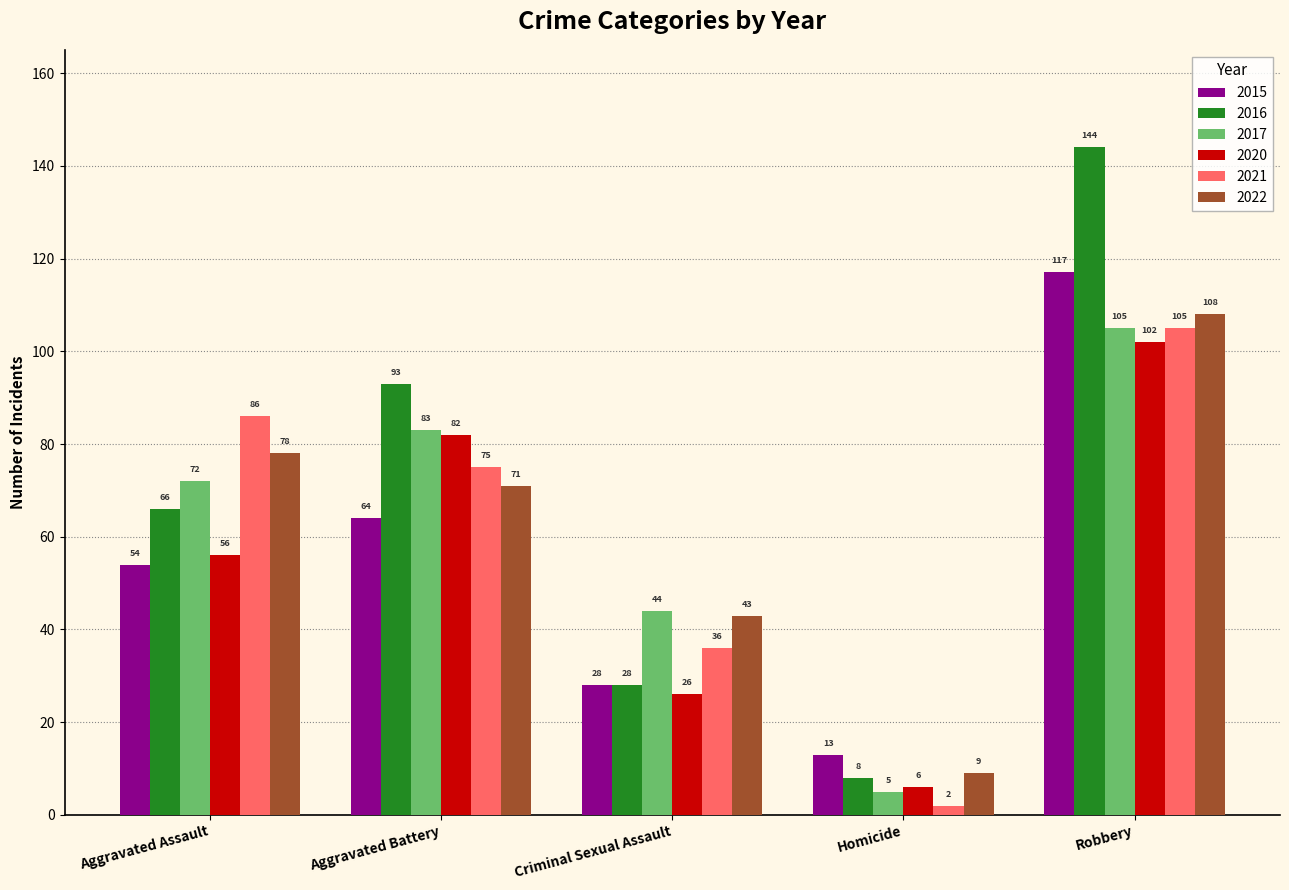

The value of 2022 at Robbery is 108. True or false?

True